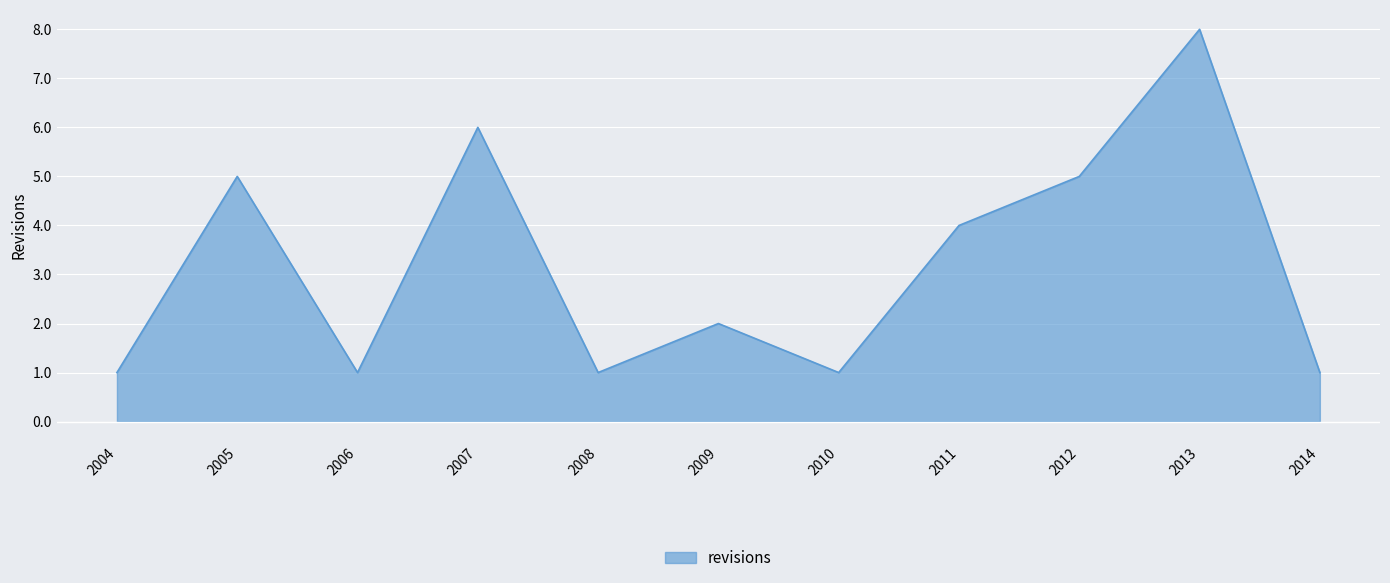

True or false: there are more than 1 points higher than both neighbors.

True